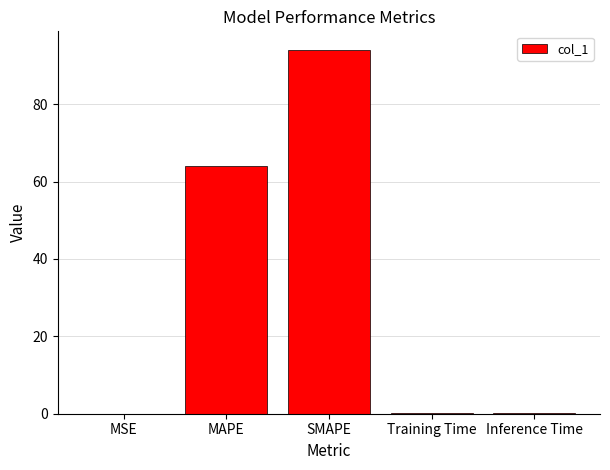

What is the sum of the values at MAPE and Training Time?

64.2